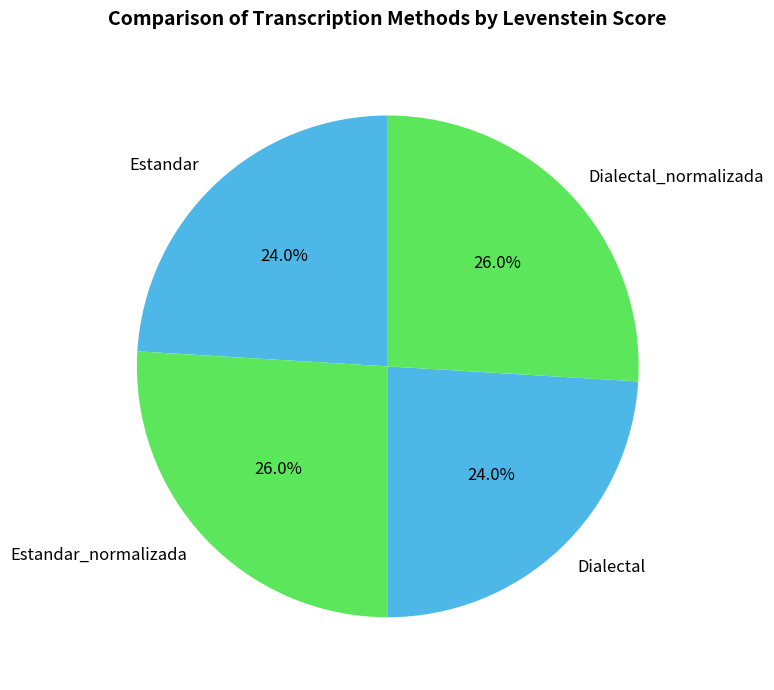

To the nearest percent, what is the average slice percentage?

25%